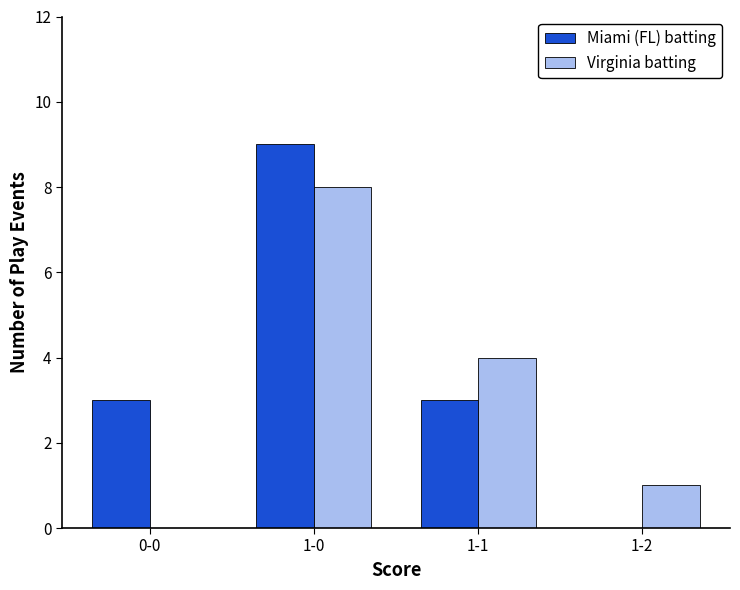

What is the sum of all Virginia batting values?

13